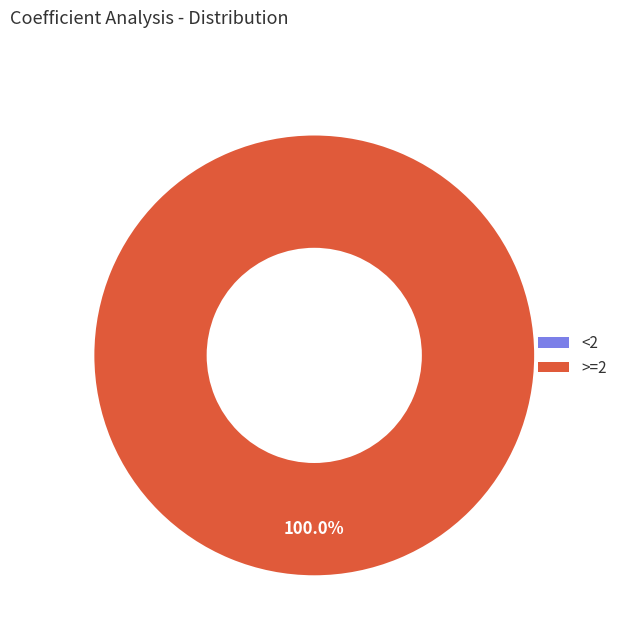

What percentage is NOT represented by <2?

100.0%